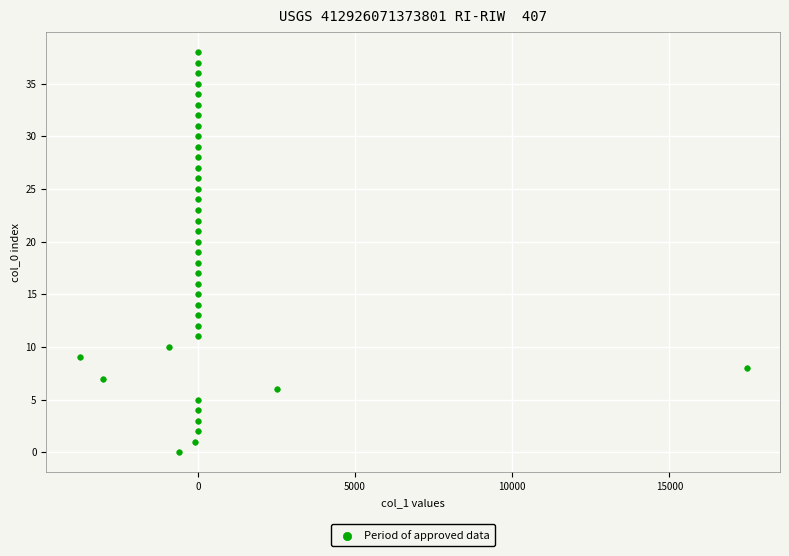

What is the range of Y values (max minus min)?

38